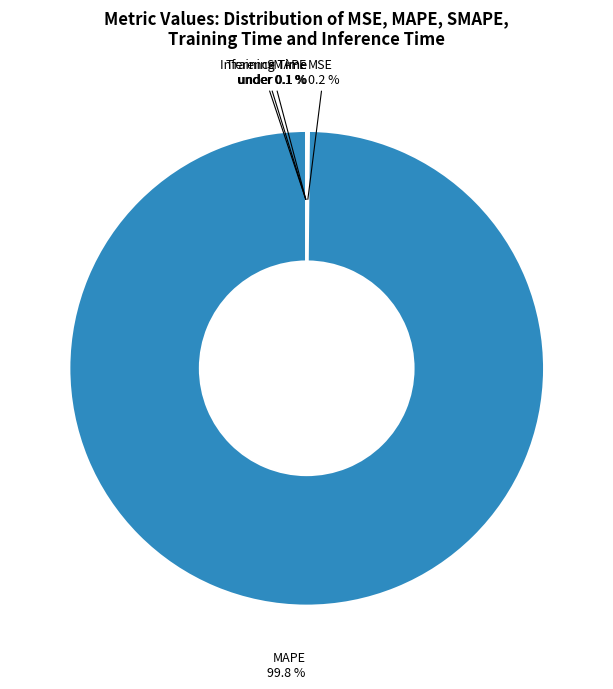

Is there any slice that represents more than half of the pie?

Yes